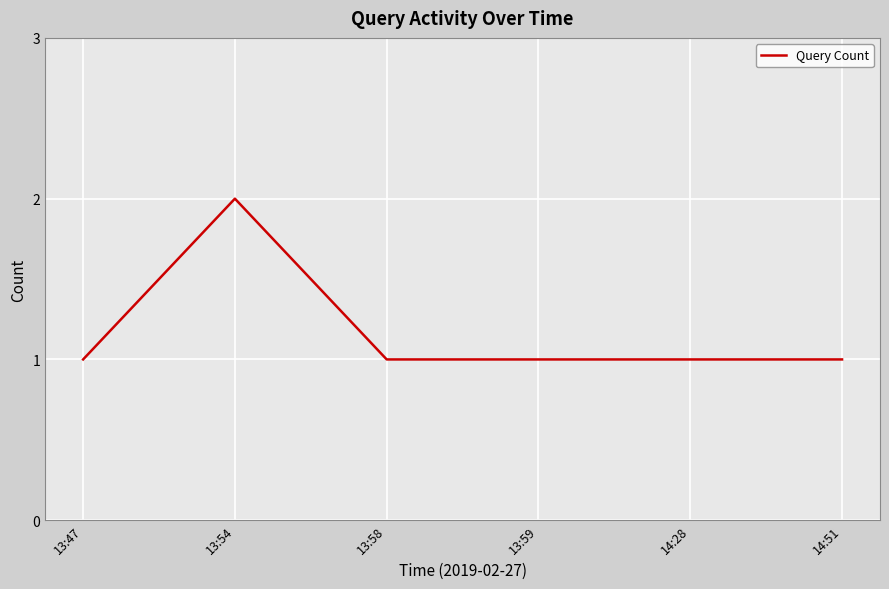

At which category does the chart reach its peak across all series?

13:54